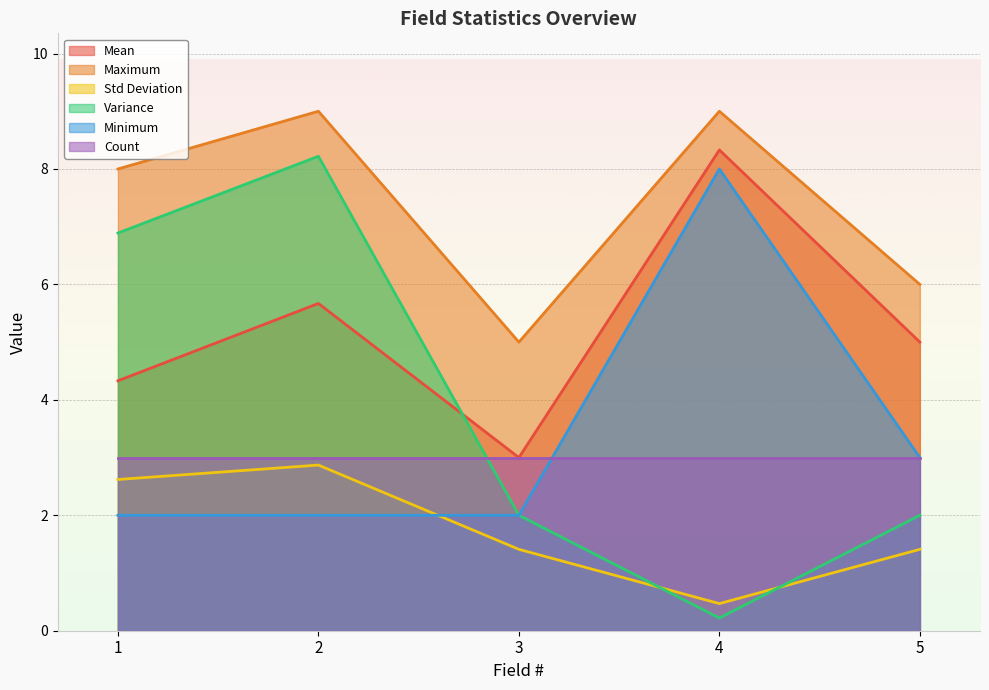

Between which two adjacent categories do Mean and Variance first intersect?

2 and 3